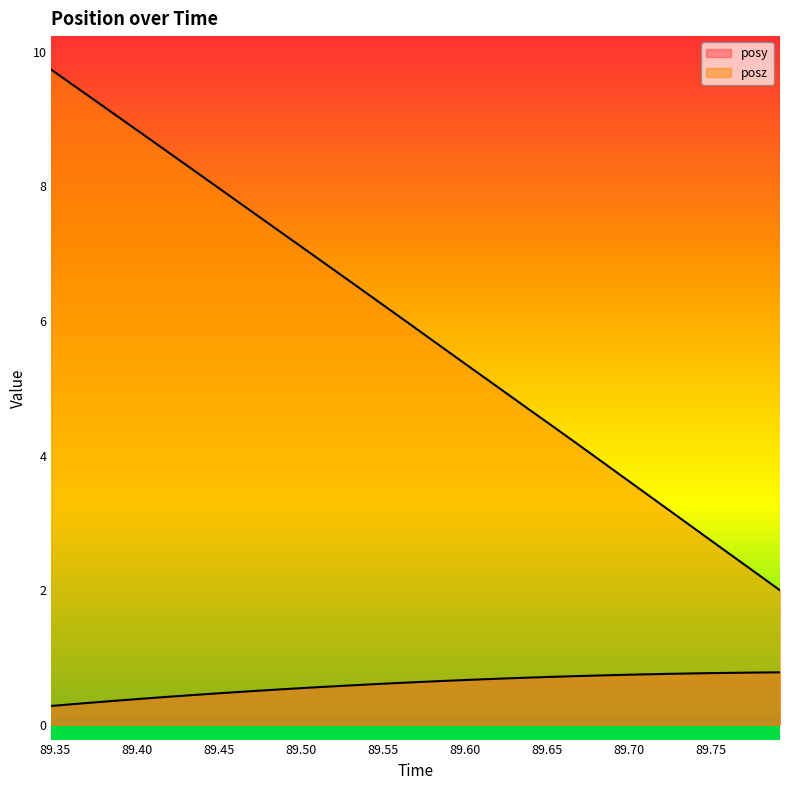

True or false: posy has more than 2 points higher than both neighbors.

False